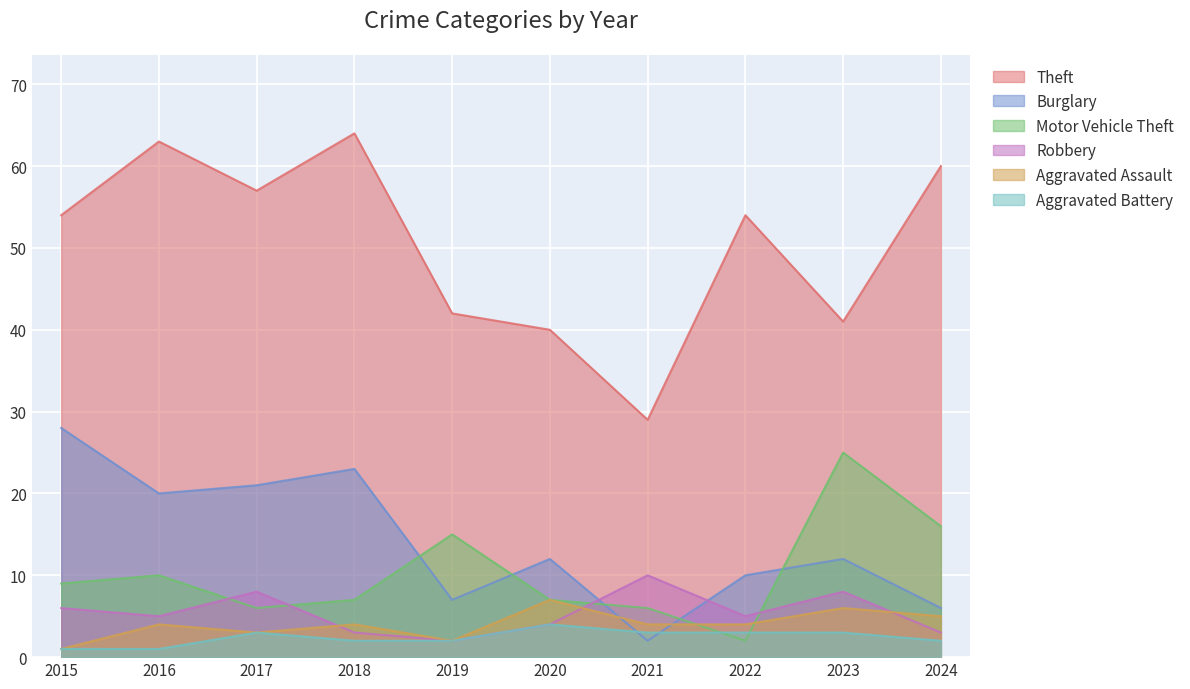

What is the highest value of the Burglary series?

28